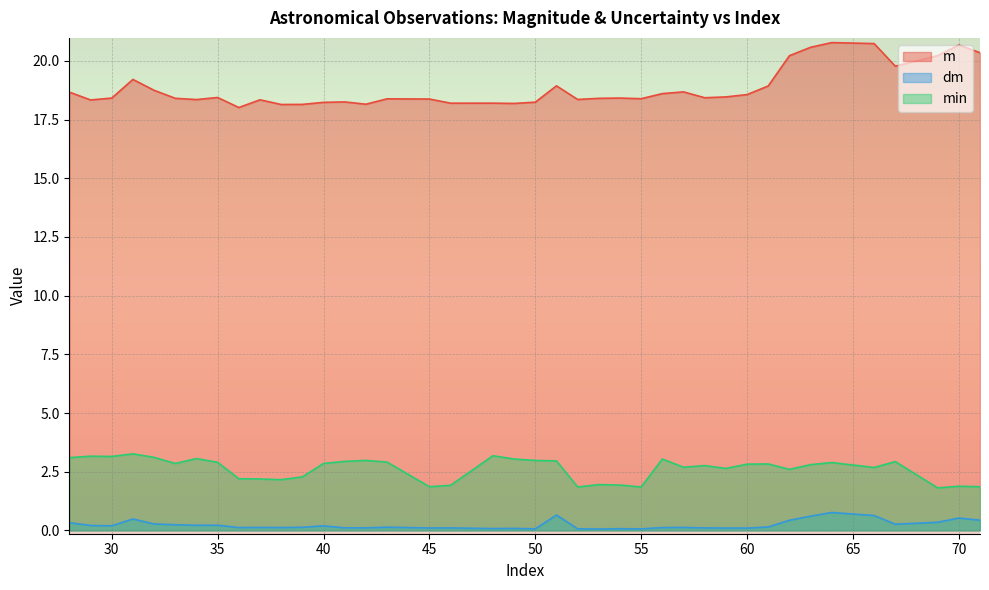

At 37, list the series in order from largest to smallest.

m, min, dm